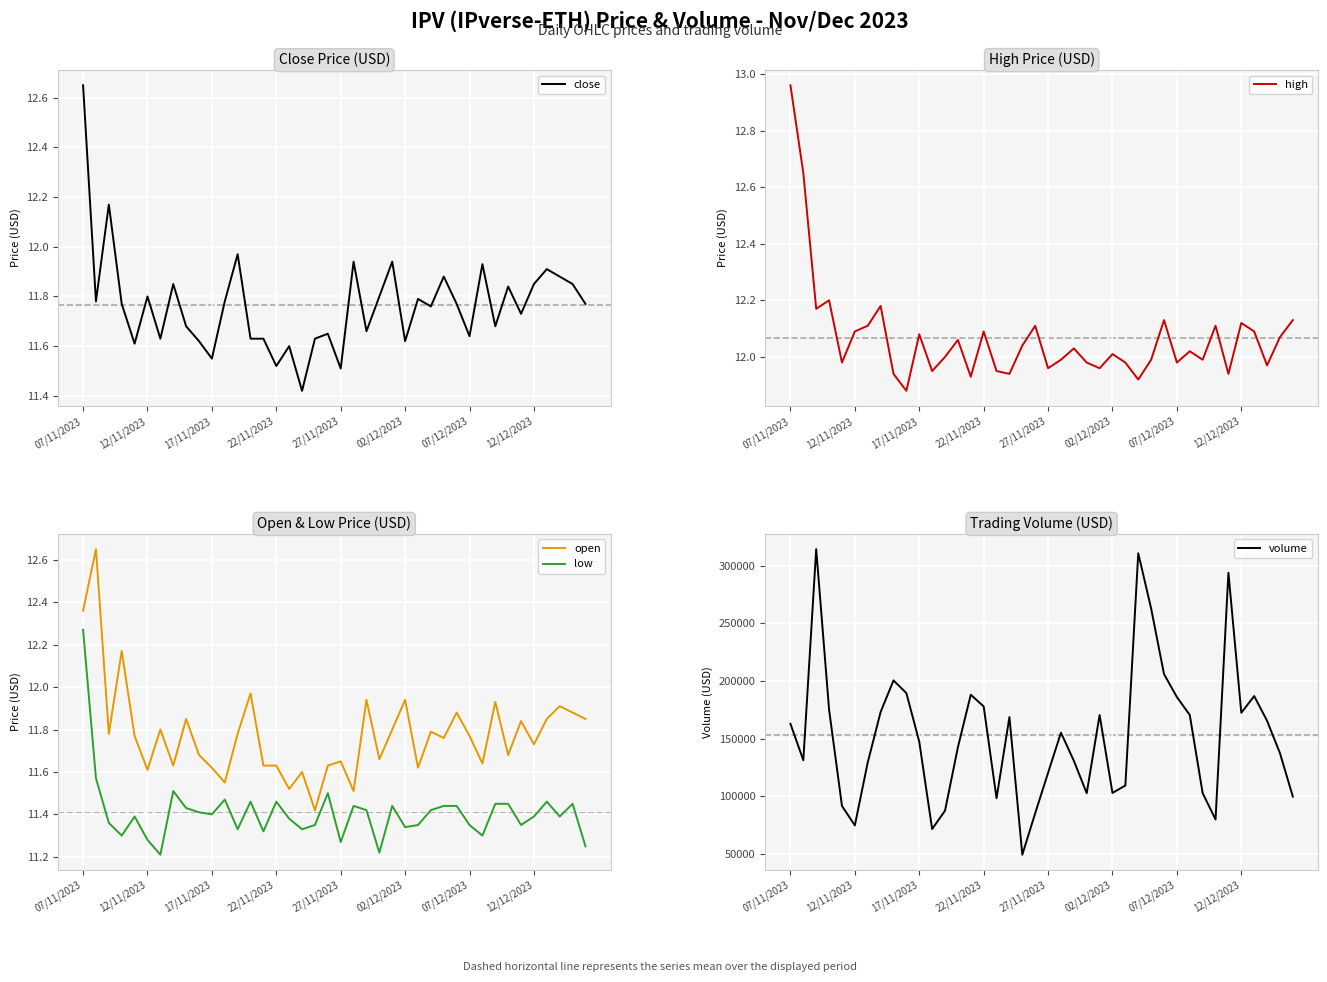

How many lines are shown in the chart?

5